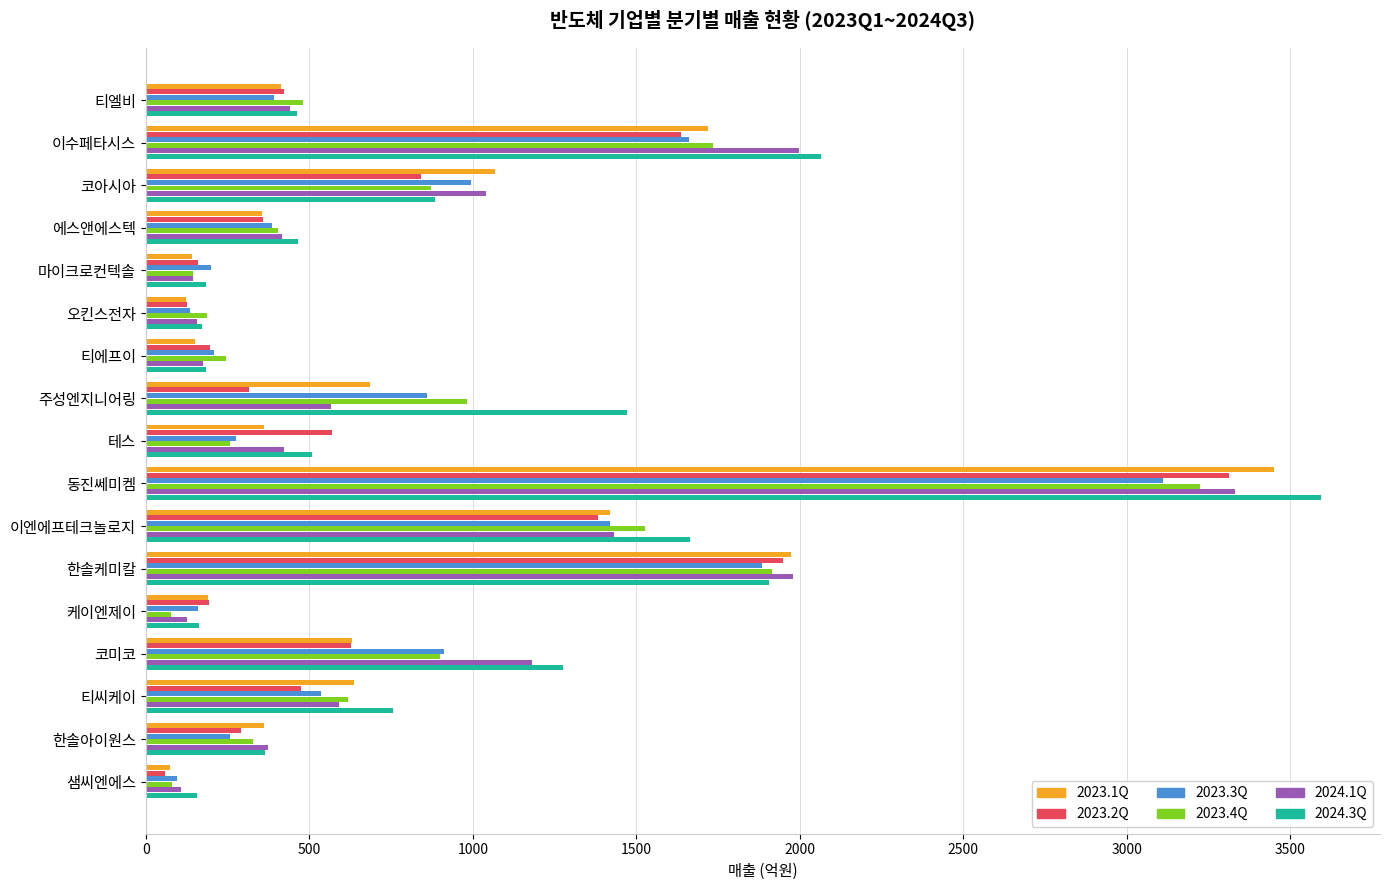

At which category does the chart reach its peak across all series?

동진쎄미켐